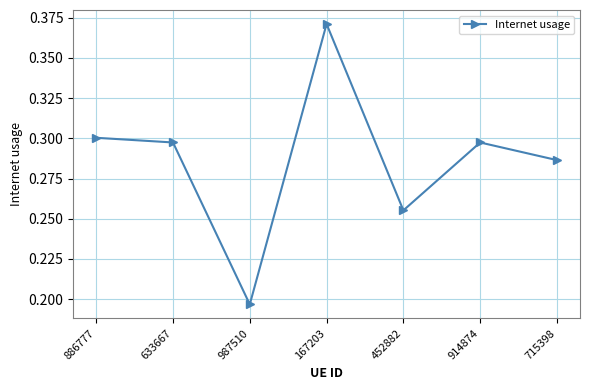

Where is the data nearest to the value 0?

987510